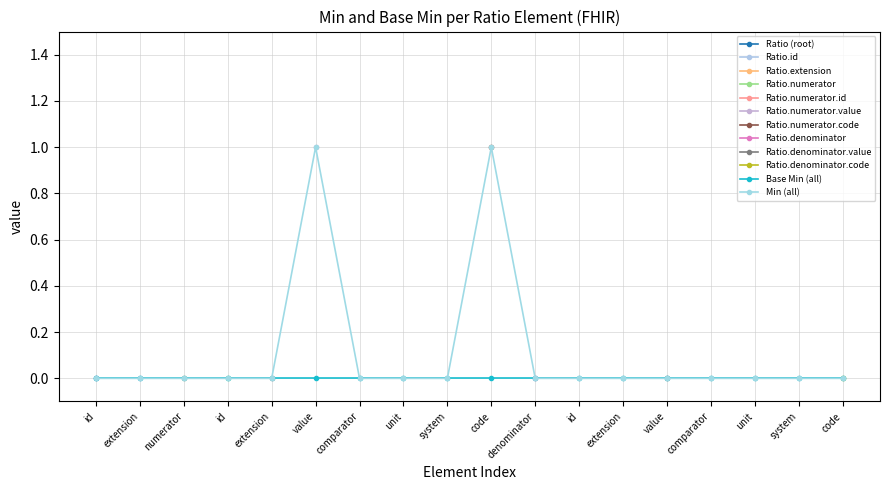

Does the chart display data point markers on the line(s)?

Yes